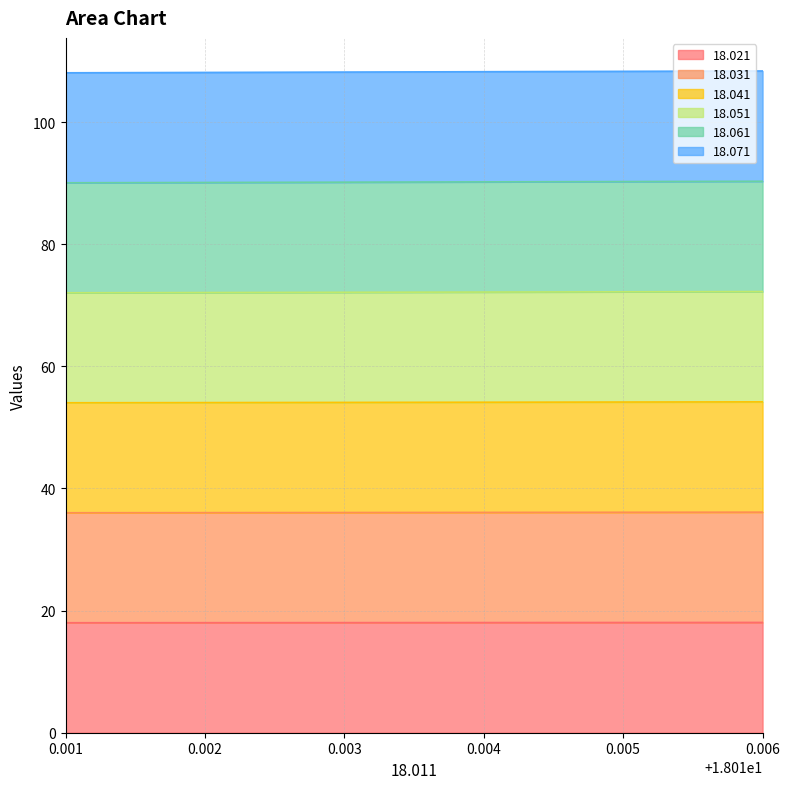

True or false: 18.021 and 18.041 intersect in this chart.

False